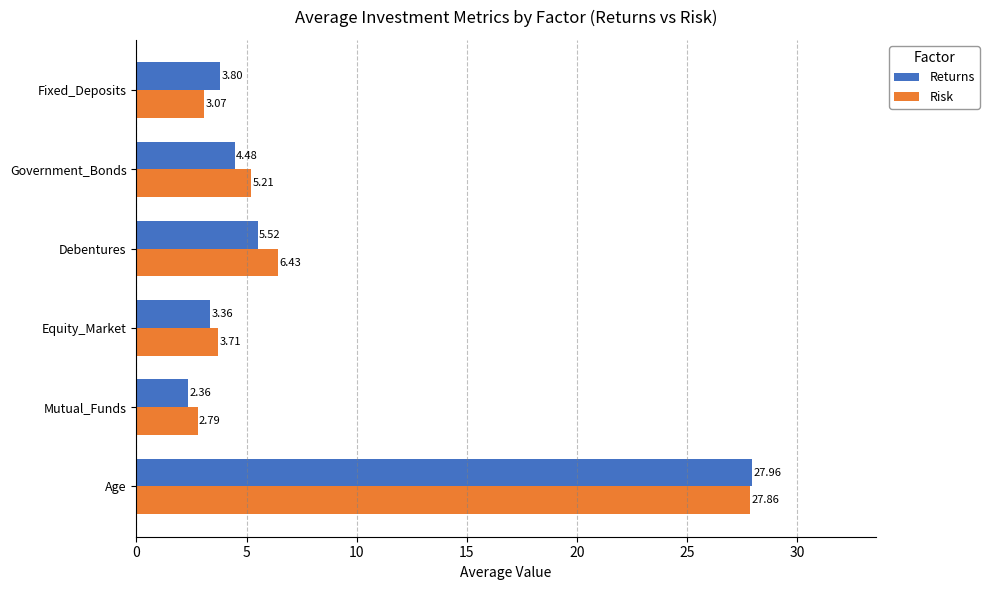

At how many categories does at least one series exceed 16?

1